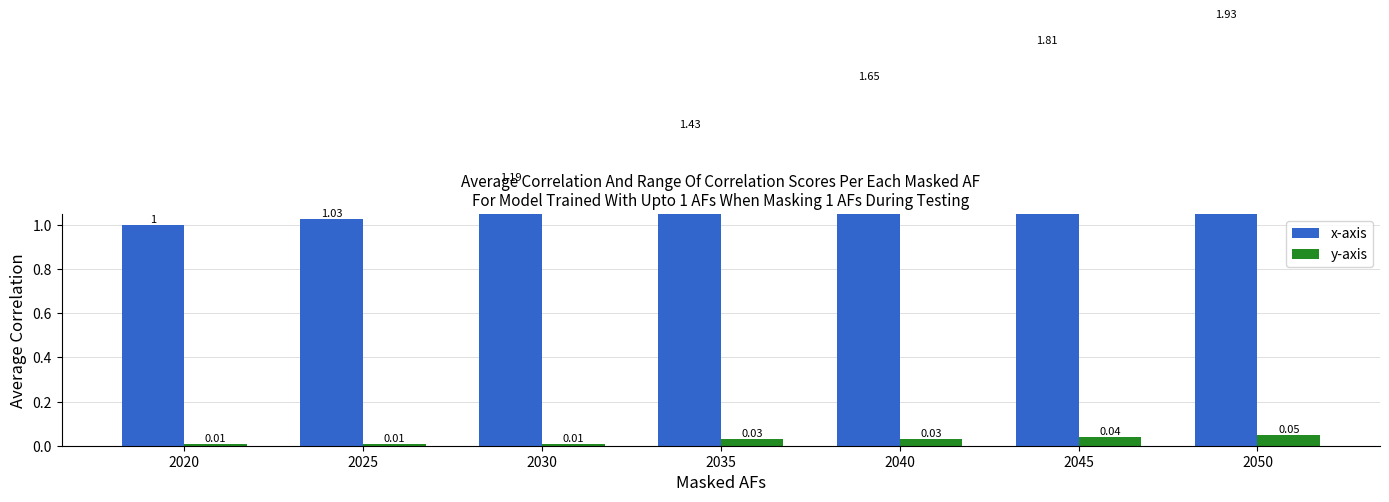

How many y-axis values are between 0 and 1?

7